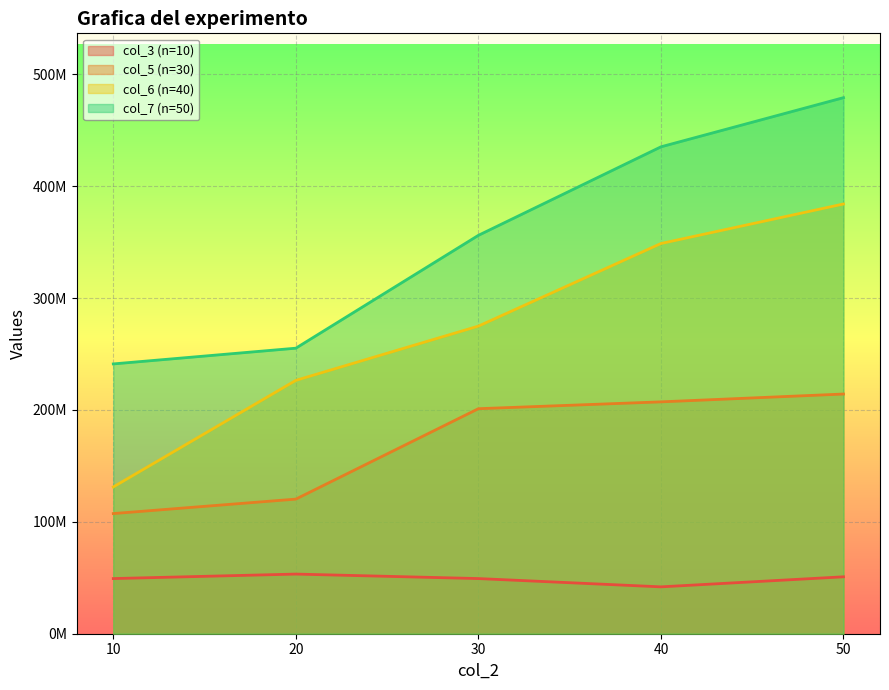

What is the spread (max minus min) of values at 40?

393358700